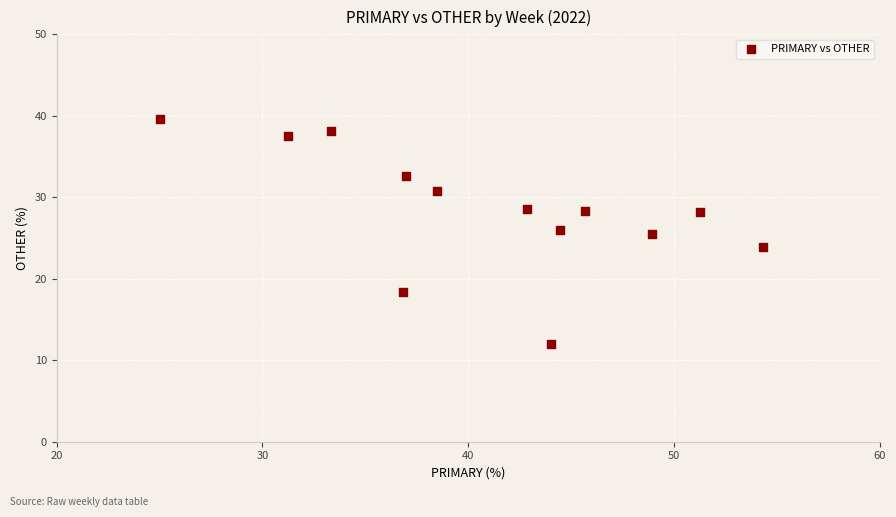

What is the range of Y values (max minus min)?

27.6